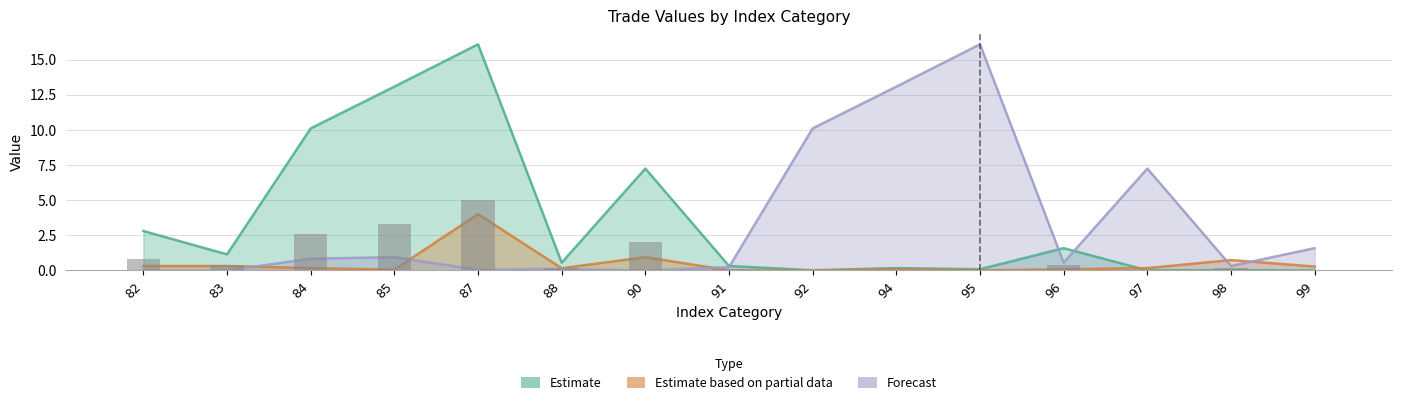

Which has a higher value, 82 or 90?

90